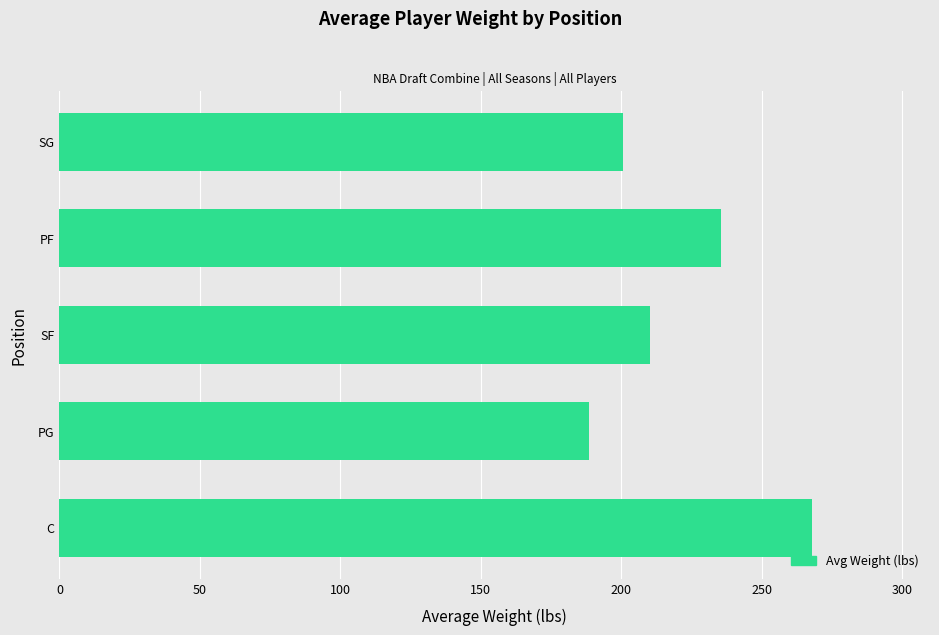

At which category does the chart reach its minimum across all series?

PG